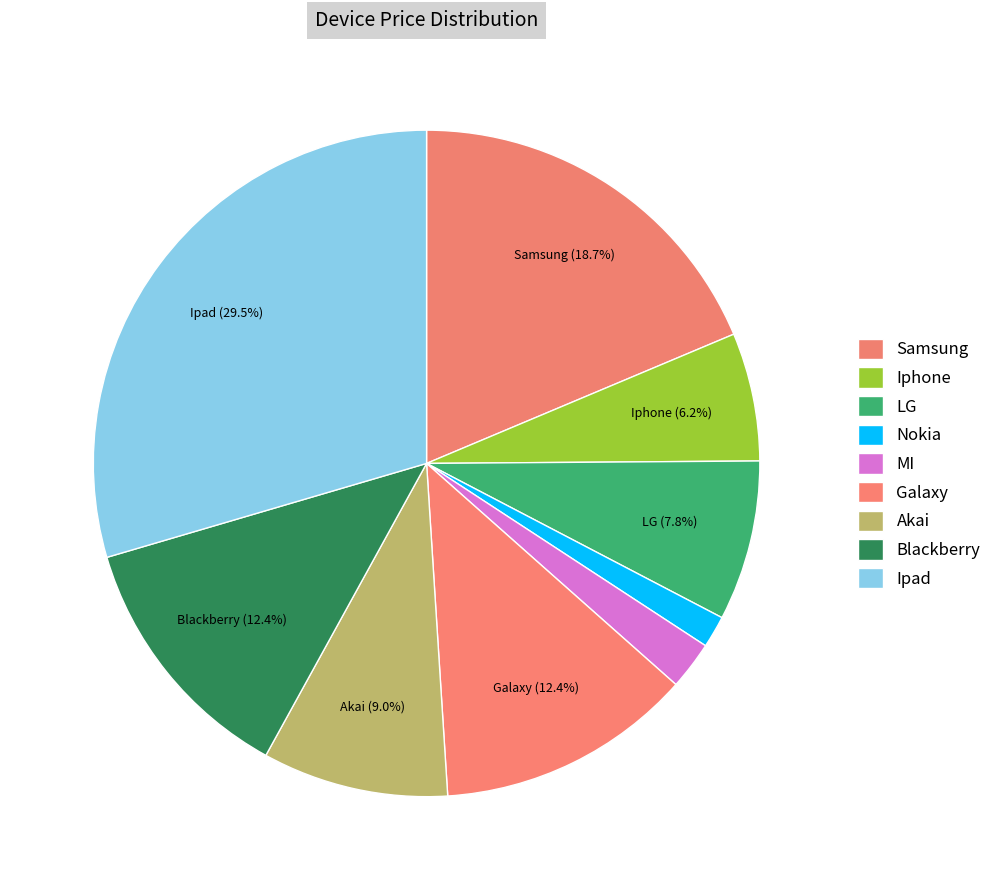

Approximately how many times larger is the value at Blackberry compared to Samsung?

0.7